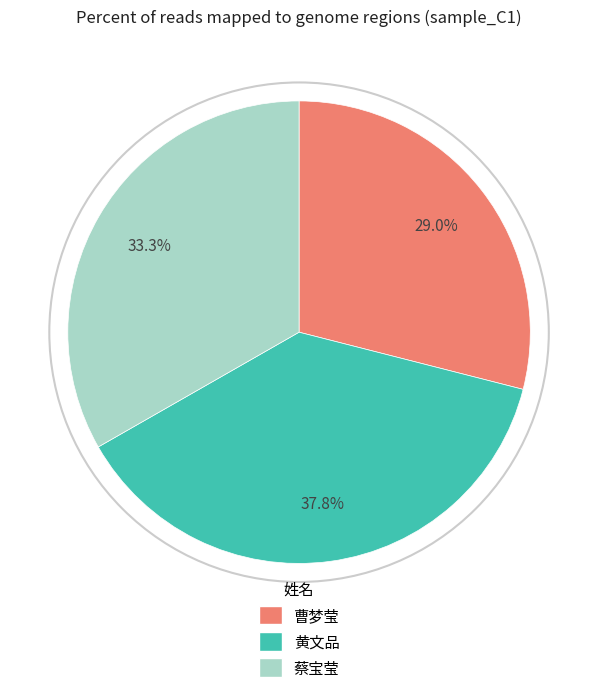

How many slices are in this pie chart?

3